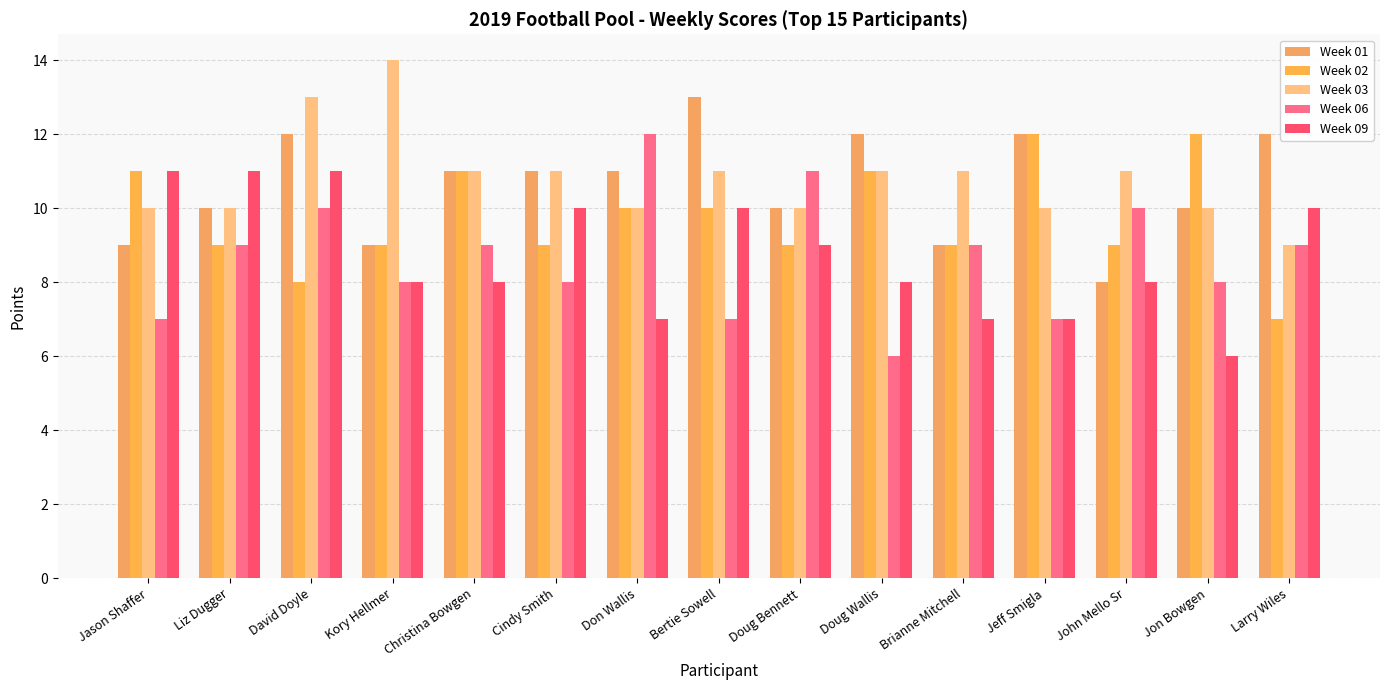

What is the value of the Week 02 bar at the 14th from the left?

12